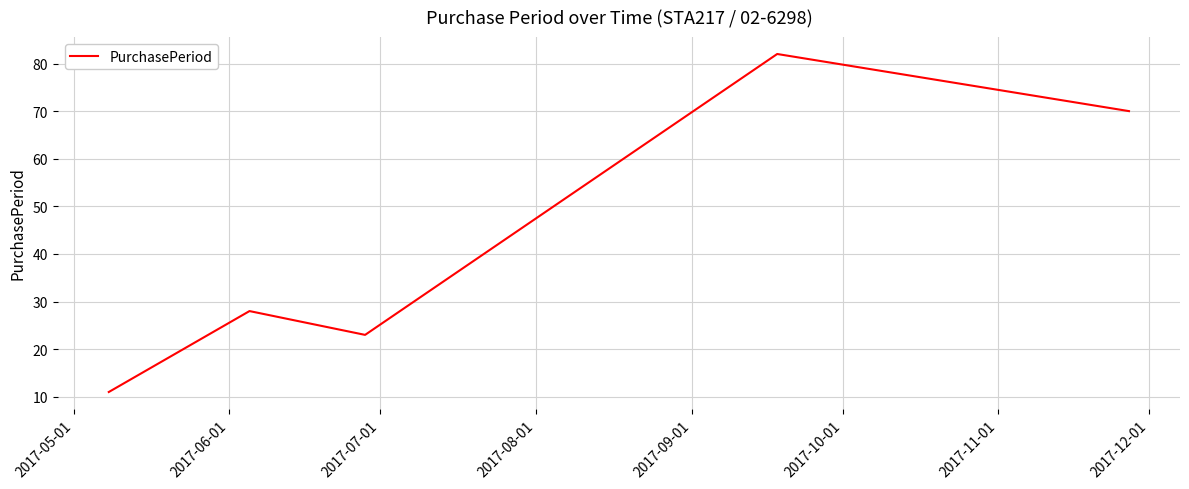

What is the sum of all values?

214